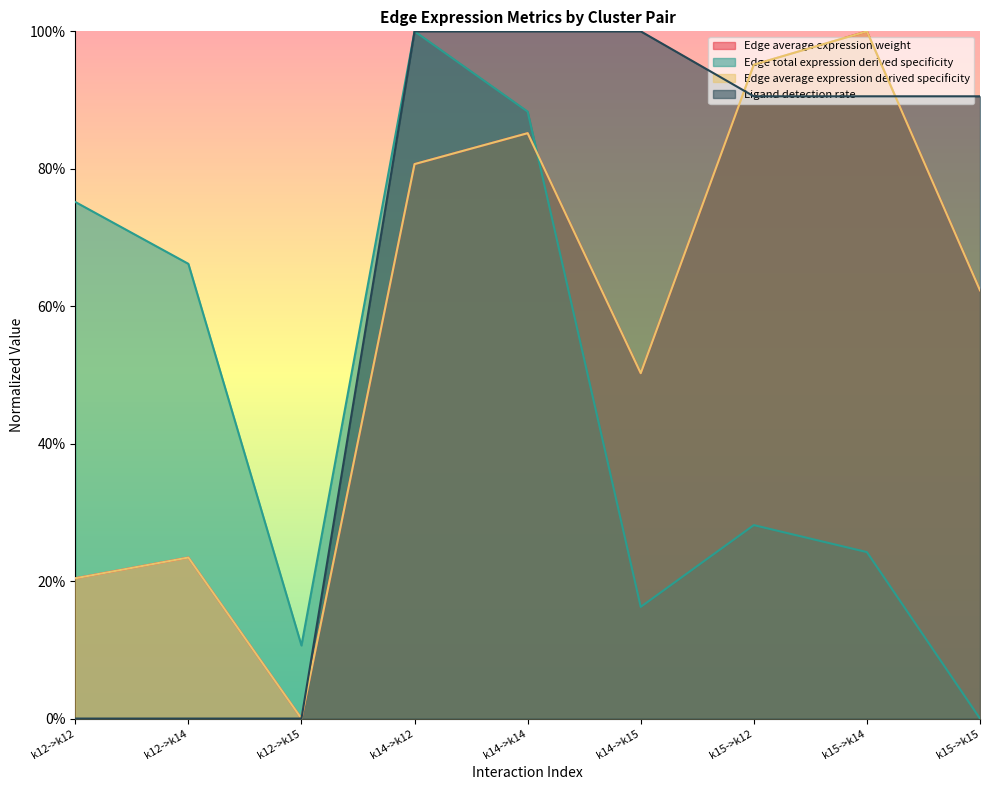

What is the value of the Edge total expression derived specificity point at the 4th from the left?

1.0